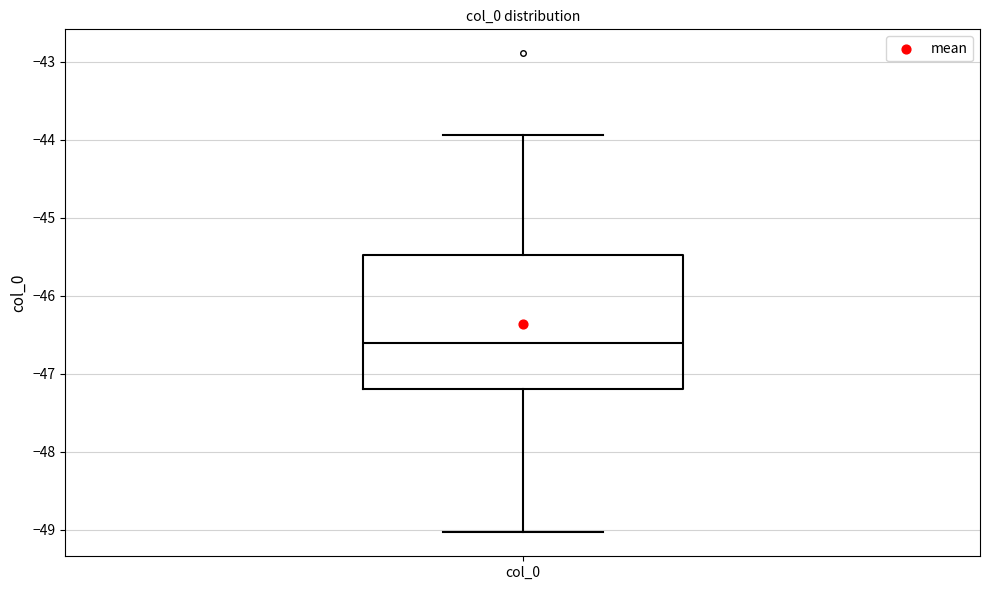

Where does the upper whisker of the box for col_0 end on the y-axis? The values are not printed on the chart, so give them approximately, as read against the axis.

-43.9